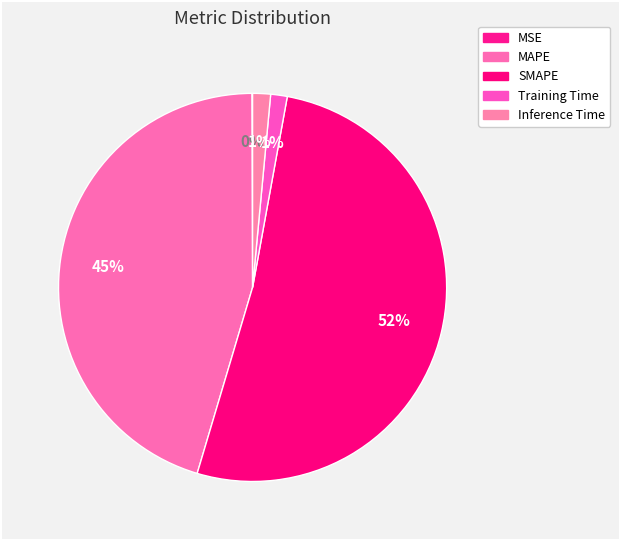

How many slices are in this pie chart?

5